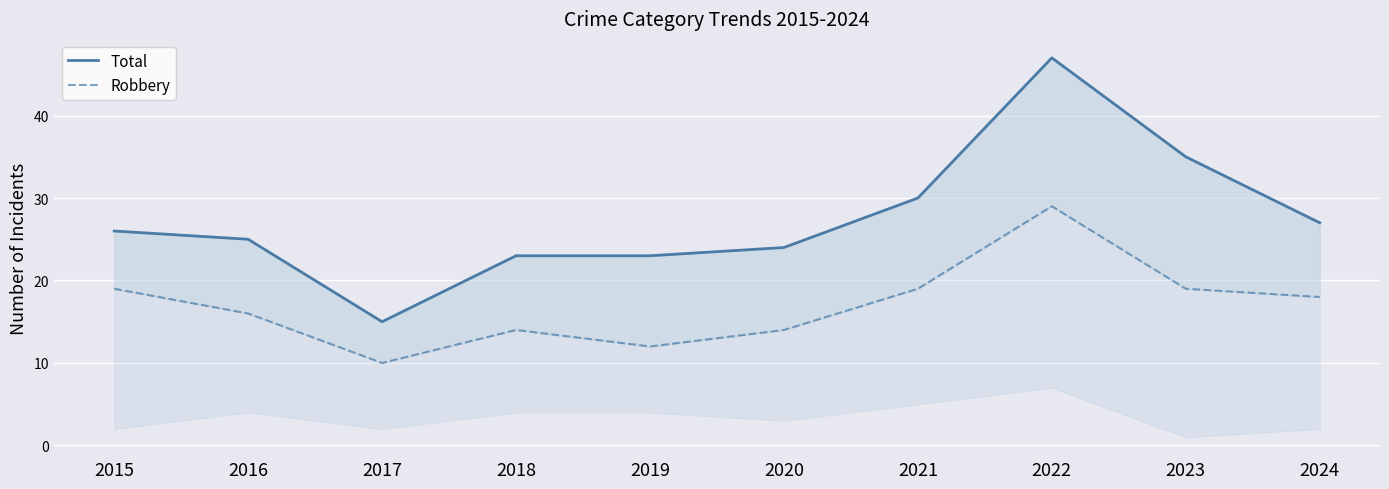

What is the spread (max minus min) of values at 2019?

11